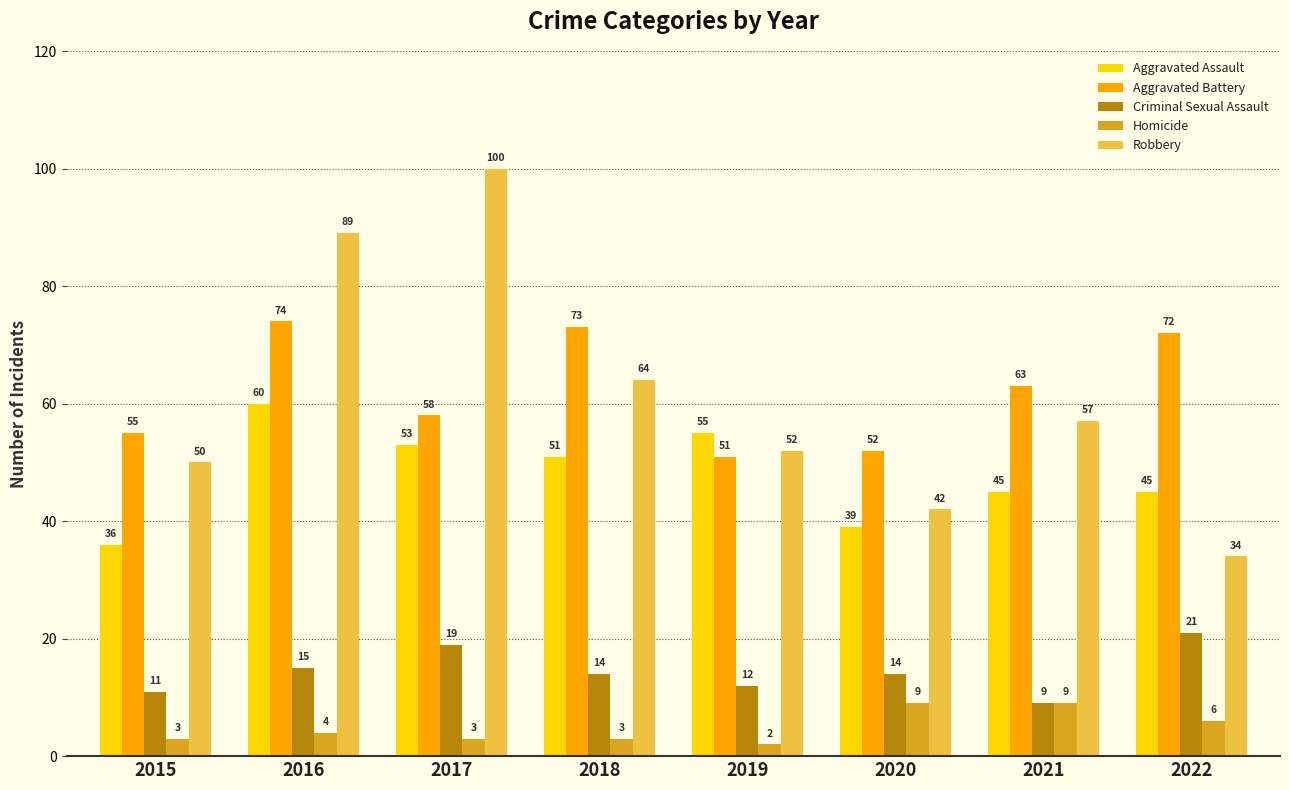

Rank the series at 2019 from highest to lowest value.

Aggravated Assault, Robbery, Aggravated Battery, Criminal Sexual Assault, Homicide